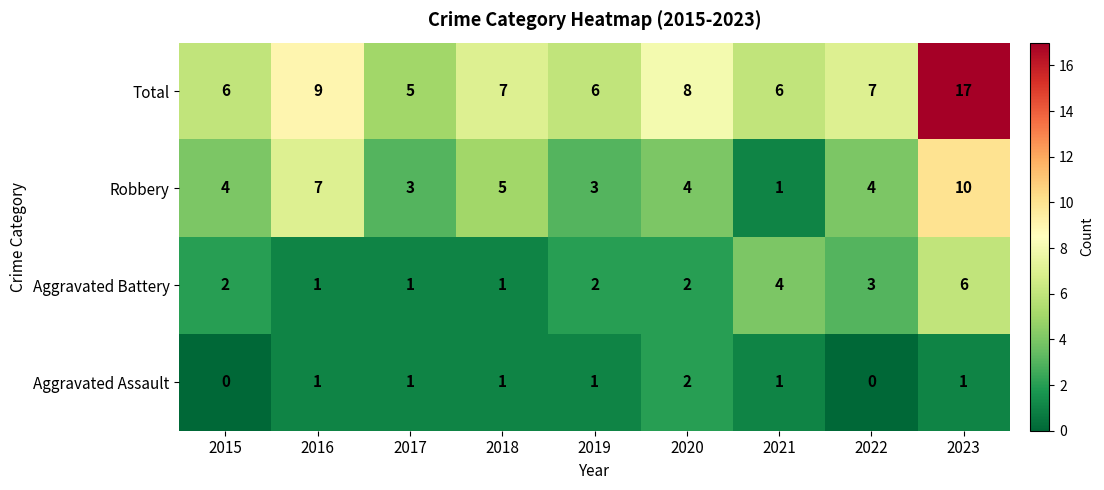

What is the sum of all Aggravated Assault values?

8